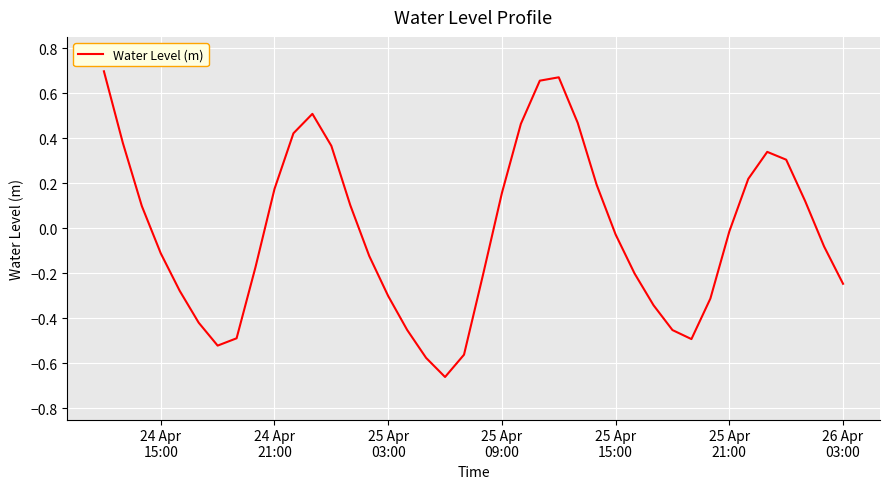

What is the difference between the maximum and minimum values?

1.4